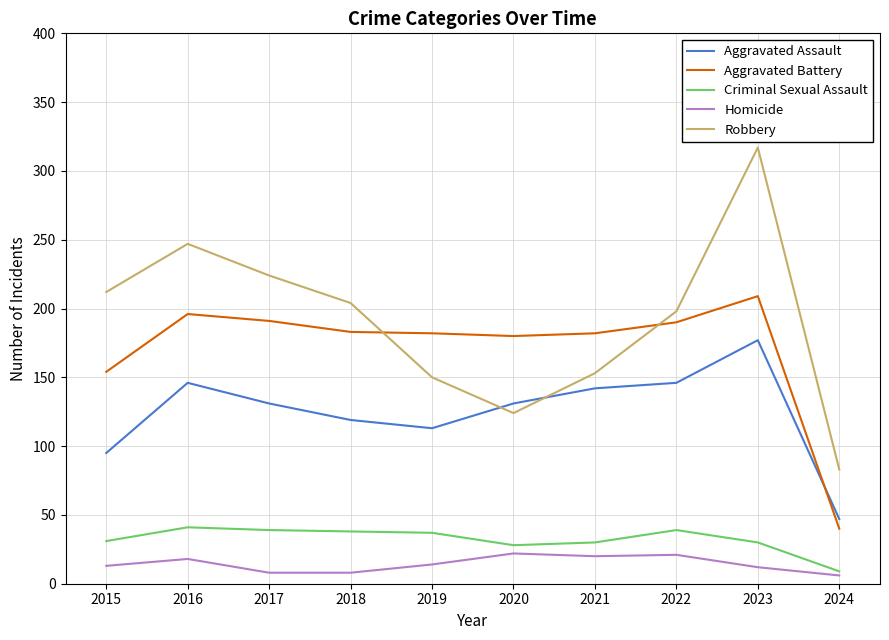

List the series in order of their peak value, highest first.

Robbery, Aggravated Battery, Aggravated Assault, Criminal Sexual Assault, Homicide